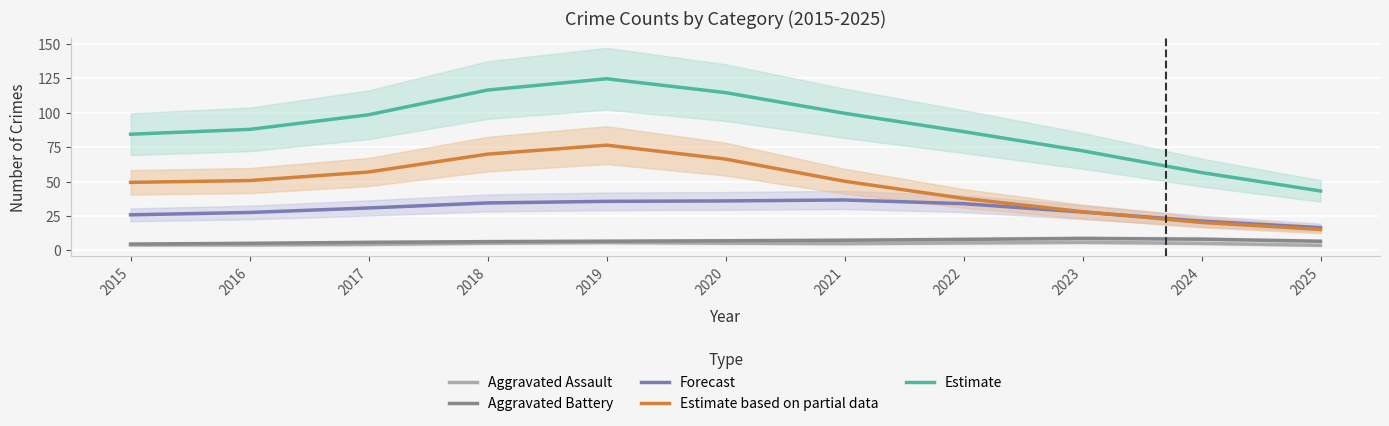

Reading right to left, what are all the values shown in this chart?

Aggravated Assault: 2025=3.6	2024=5.0	2023=5.8	2022=5.4	2021=4.9	2020=5.2	2019=5.7	2018=5.2	2017=4.3	2016=3.9	2015=3.9
Aggravated Battery: 2025=6.6	2024=8.1	2023=8.6	2022=7.9	2021=7.3	2020=6.9	2019=6.6	2018=6.3	2017=5.8	2016=5.1	2015=4.6
Forecast: 2025=16.4	2024=21.2	2023=27.8	2022=33.9	2021=36.6	2020=35.9	2019=35.6	2018=34.4	2017=30.8	2016=27.5	2015=25.8
Estimate based on partial data: 2025=15.2	2024=20.3	2023=28.1	2022=37.7	2021=50.2	2020=66.3	2019=76.4	2018=69.9	2017=56.9	2016=50.7	2015=49.4
Estimate: 2025=43.1	2024=56.5	2023=72.3	2022=86.2	2021=99.5	2020=114.6	2019=124.6	2018=116.4	2017=98.5	2016=87.9	2015=84.4